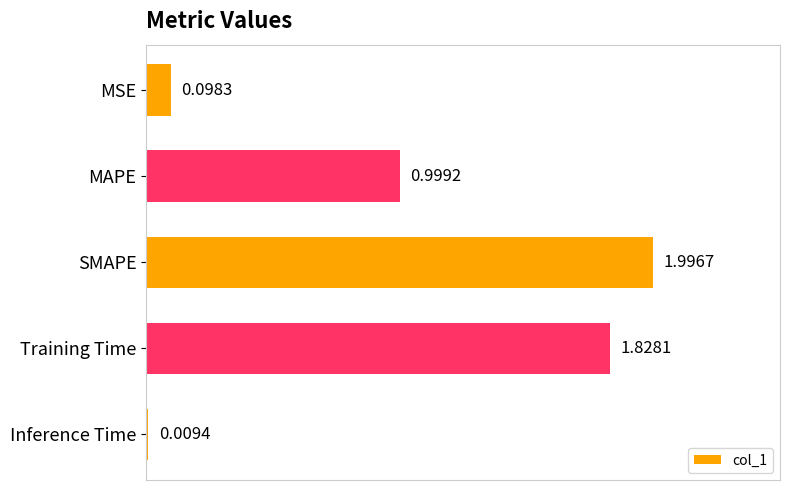

What is the average value?

1.0